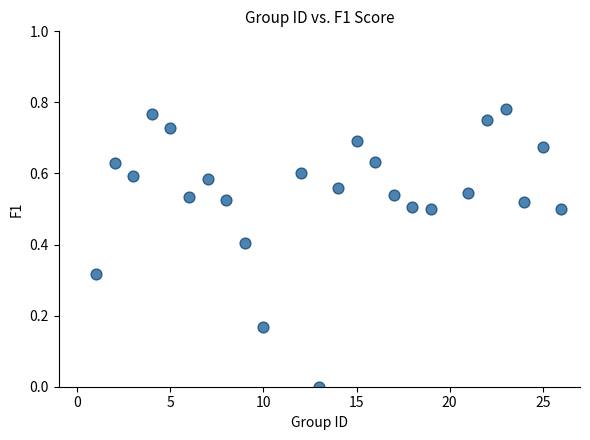

What is the range of X values (max minus min)?

25.0